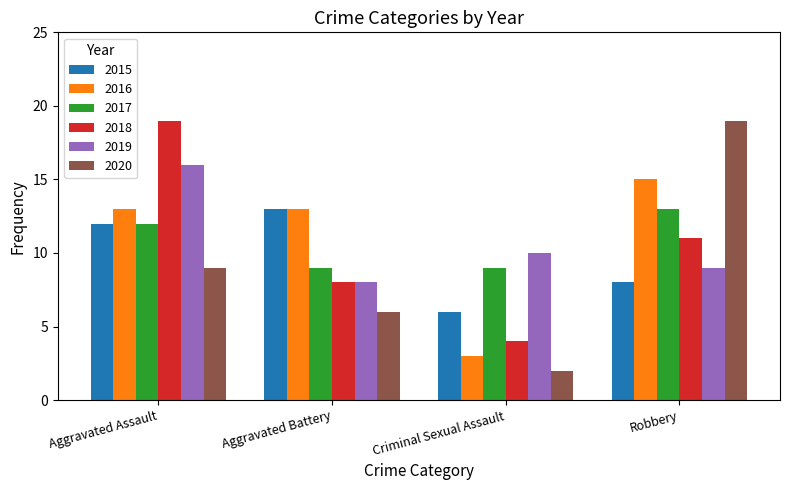

How many groups of bars are there?

4